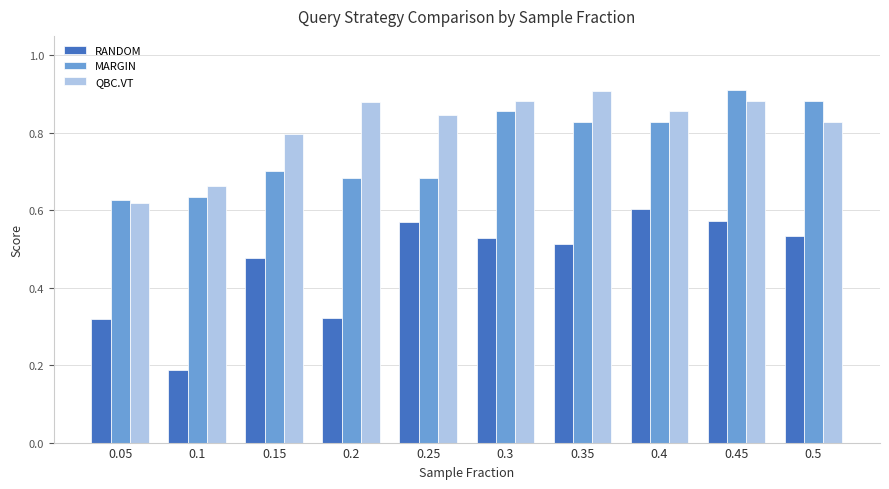

The MARGIN series shows 0.7 at 0.15. True or false?

True